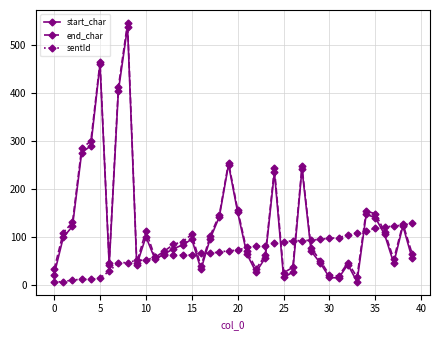

What is the difference between the maximum and minimum values in the start_char series?

533